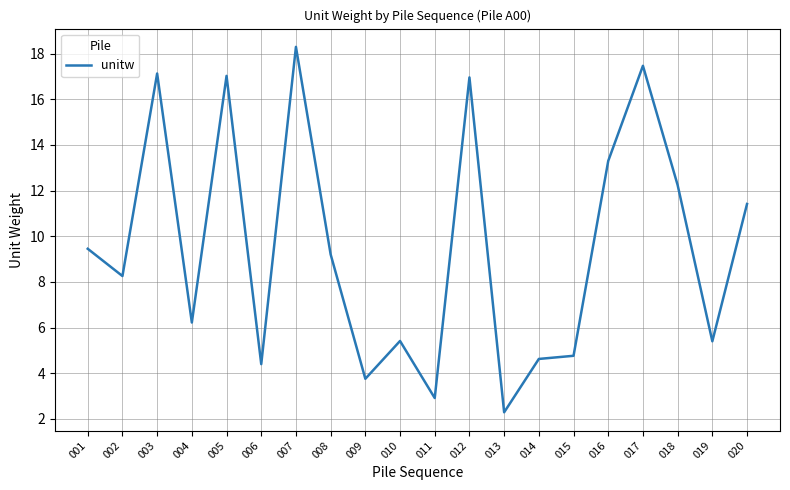

What is the sum of the values at 010 and 008?

14.6